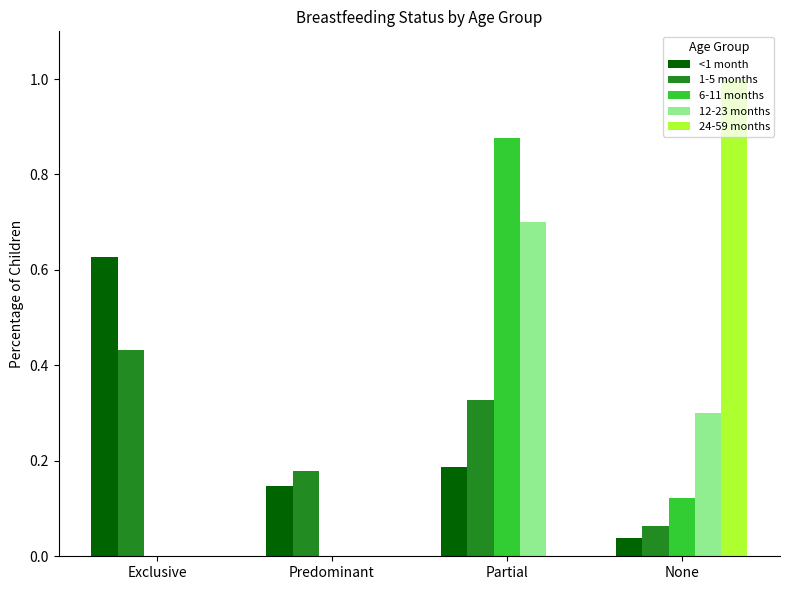

Which series has the largest range (max minus min)?

24-59 months